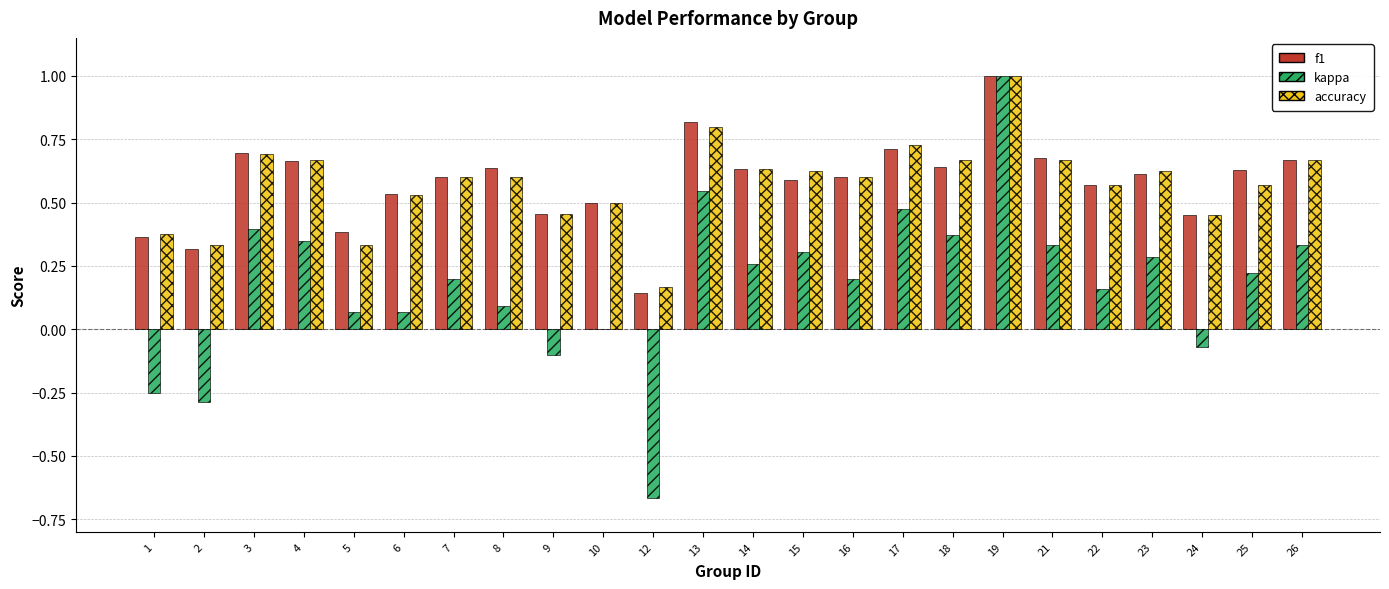

What is the sum of all kappa values?

4.3